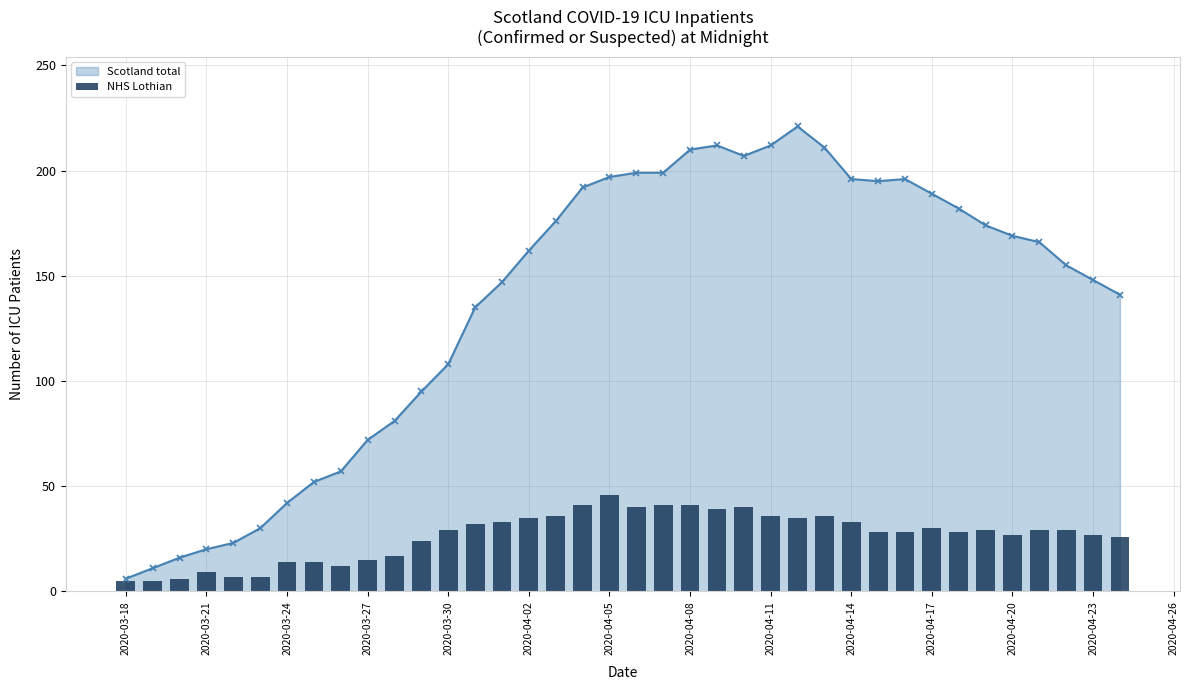

Where is Scotland total nearest to the value 113?

2020-03-30